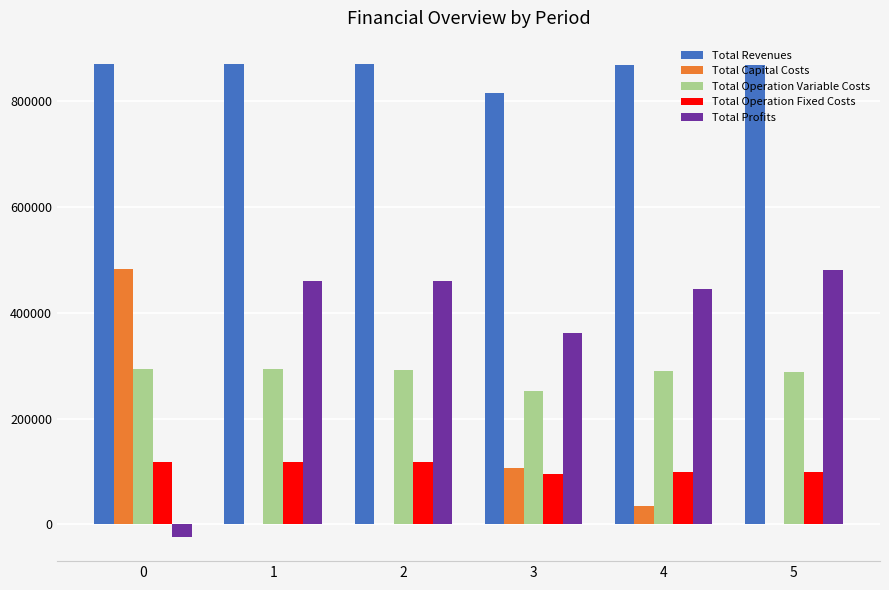

What is the maximum value shown in the chart?

870259.6